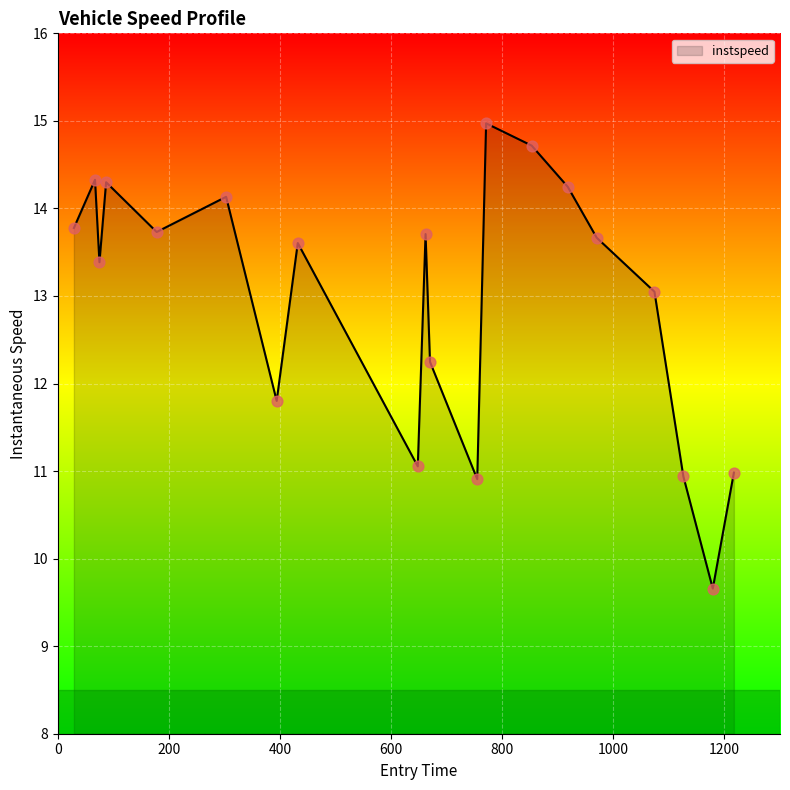

What is the greatest value displayed?

15.0